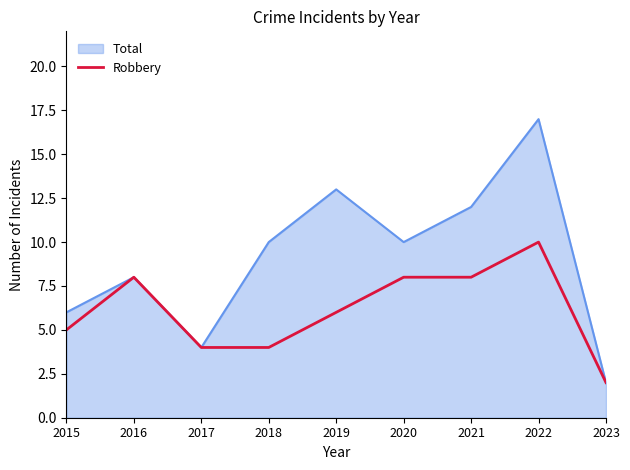

At which category is the sum across all series the highest?

2022